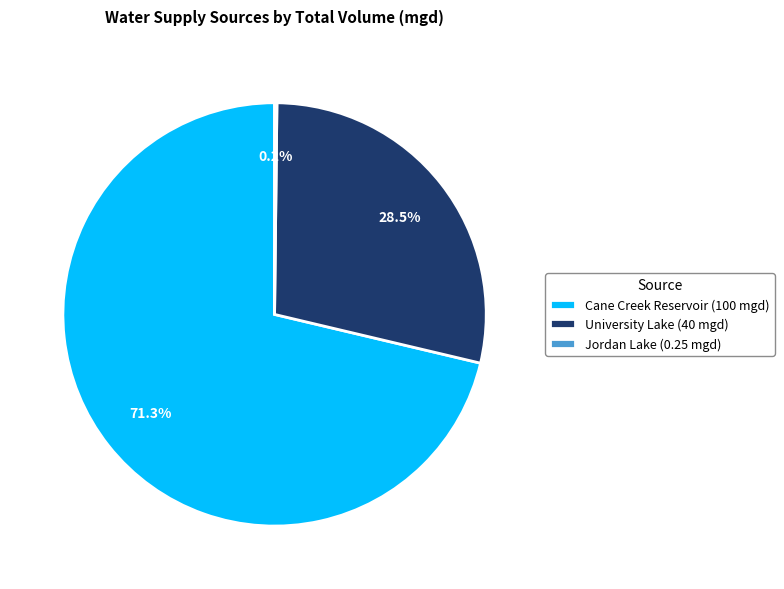

Is there any slice that represents more than half of the pie?

Yes